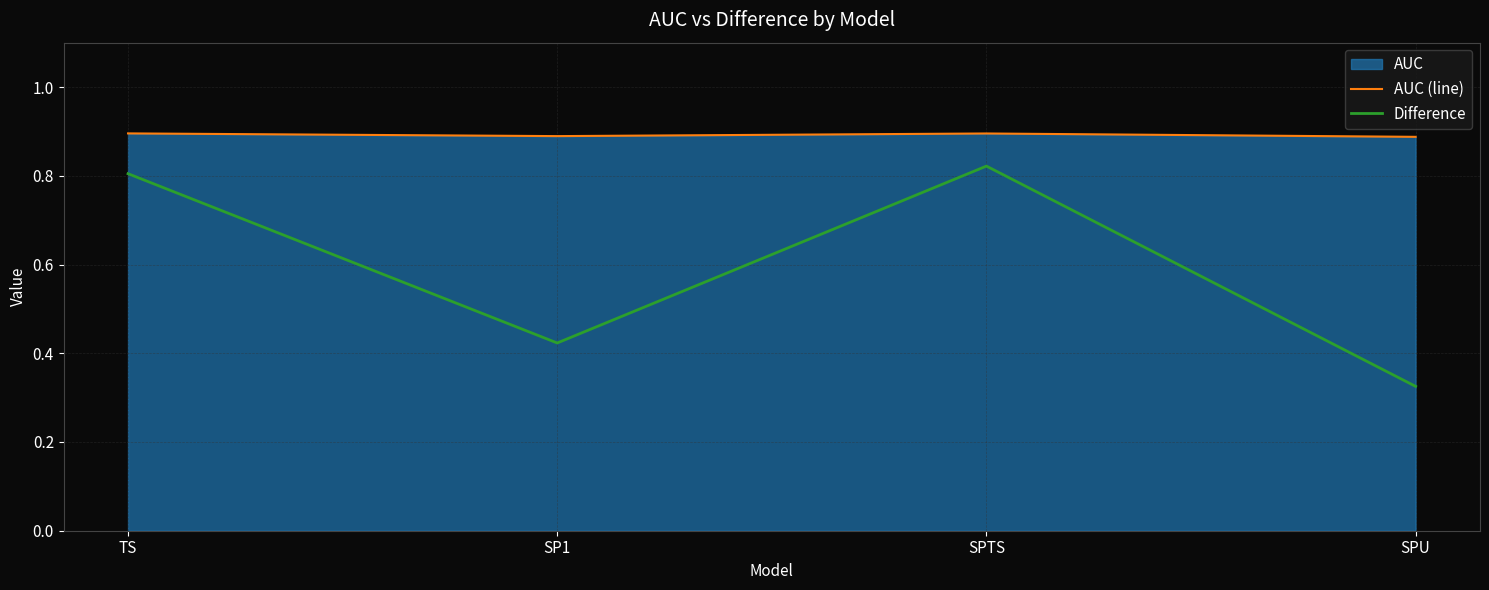

True or false: Difference and AUC (line) cross at least once.

False